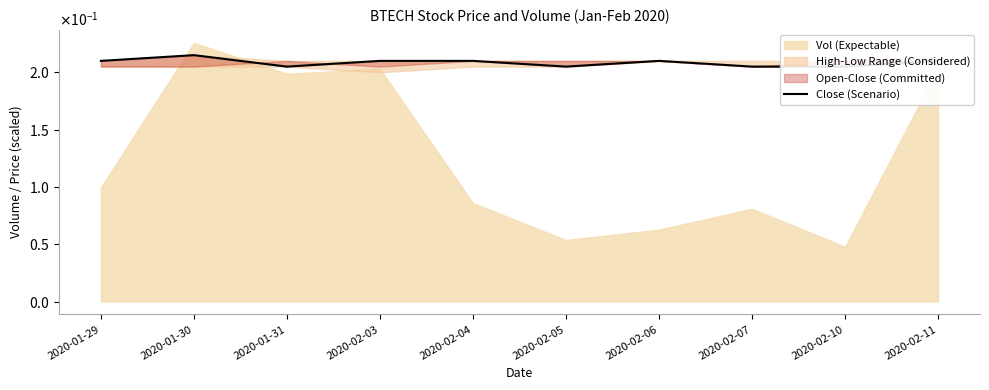

Does the chart have visible grid lines?

No